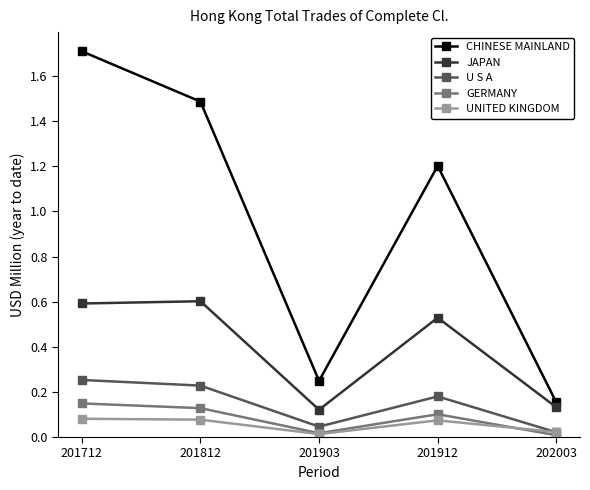

How many lines are shown in the chart?

5